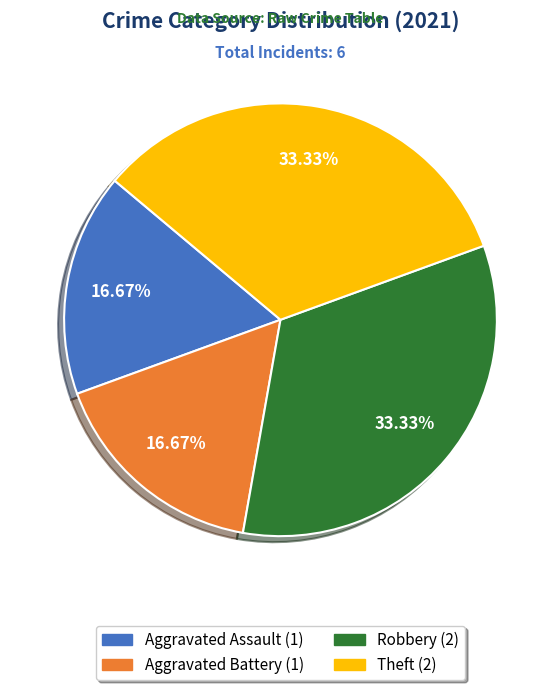

Is there a majority slice in this chart?

No